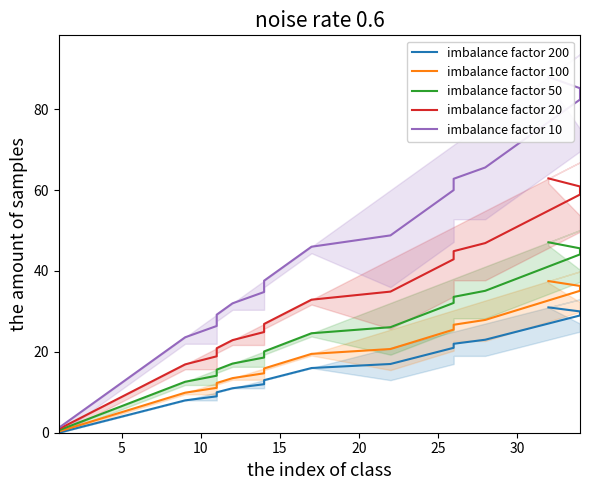

Is the value of imbalance factor 20 at 26 greater than the value of imbalance factor 50 at 0?

Yes